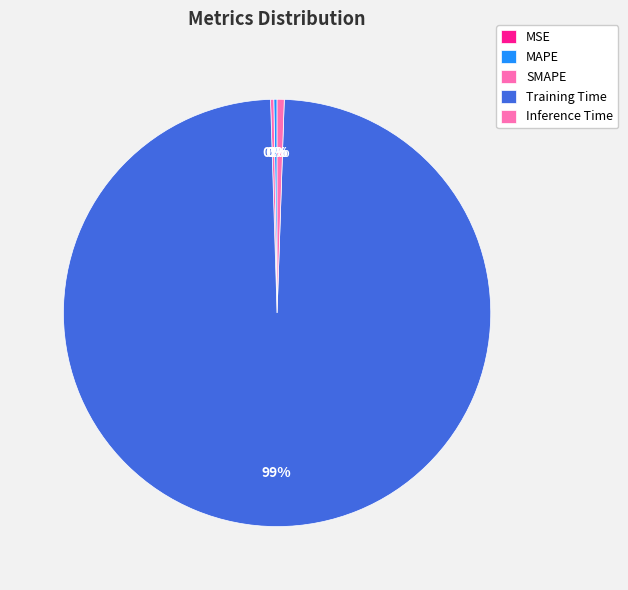

Which has a higher value, Inference Time or MAPE?

Inference Time